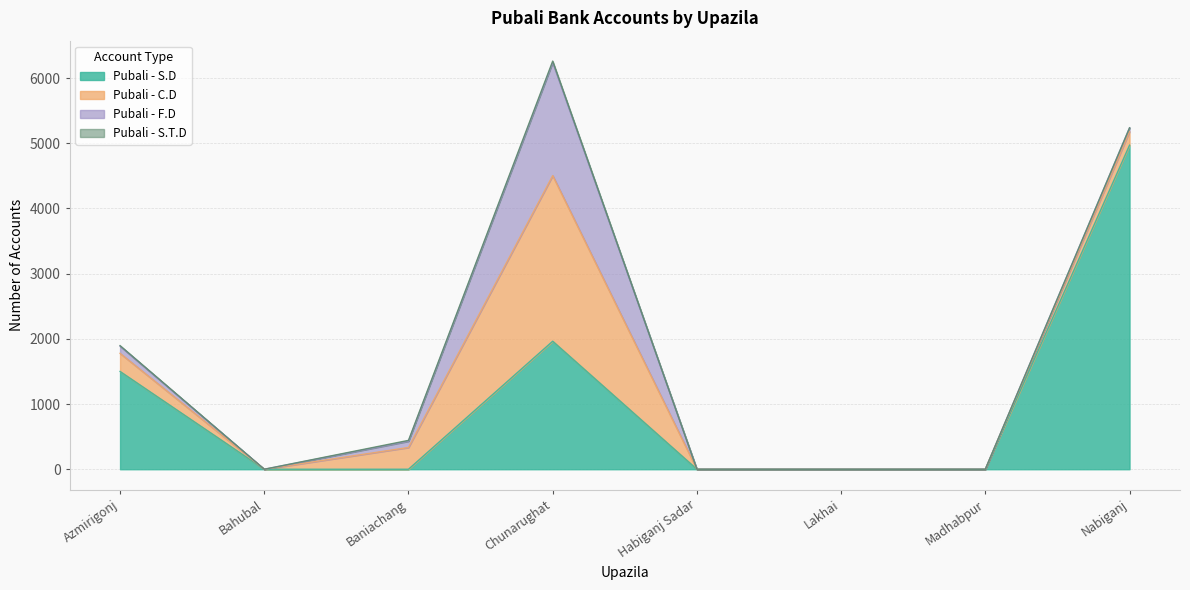

Count the number of categories in the chart.

8